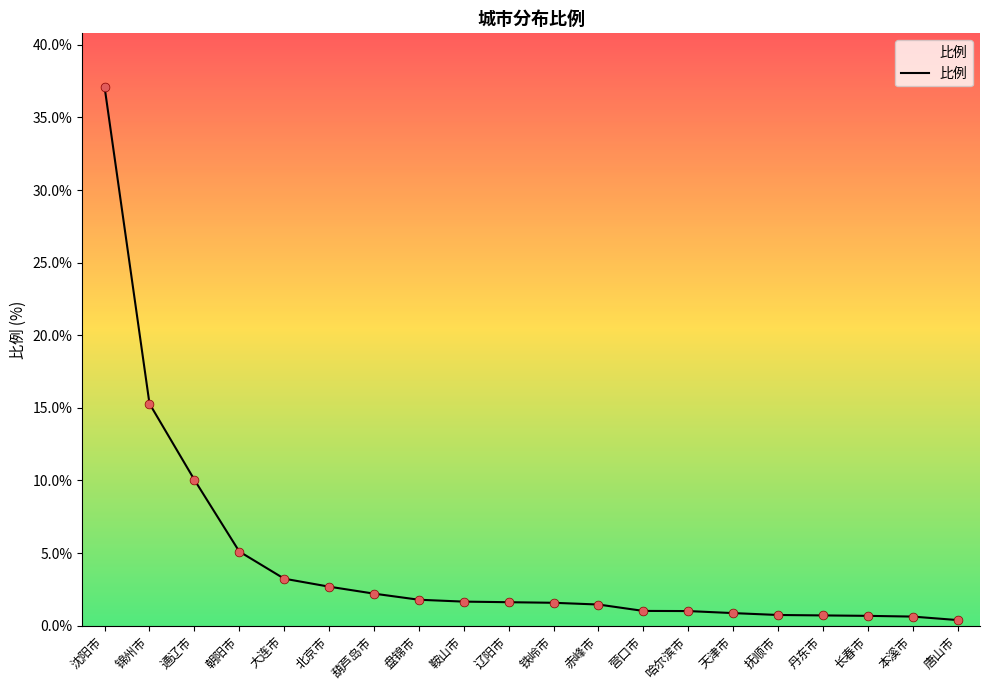

What is the change in value from 盘锦市 to 天津市?

-0.9